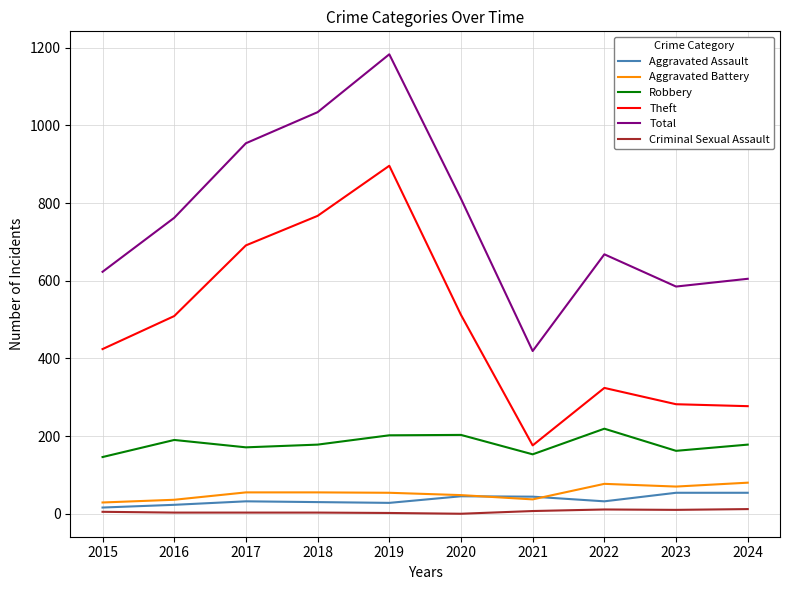

Is the value of Aggravated Assault at 2020 greater than the value of Robbery at 2022?

No